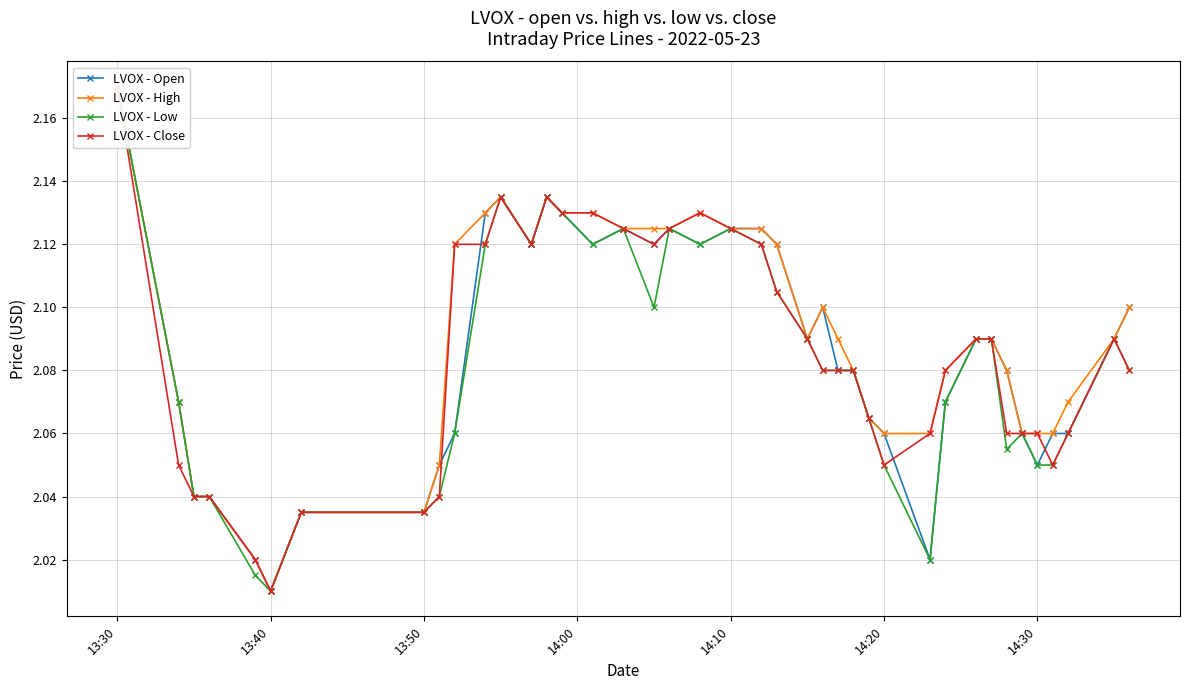

True or false: LVOX - Low and LVOX - Open intersect in this chart.

False